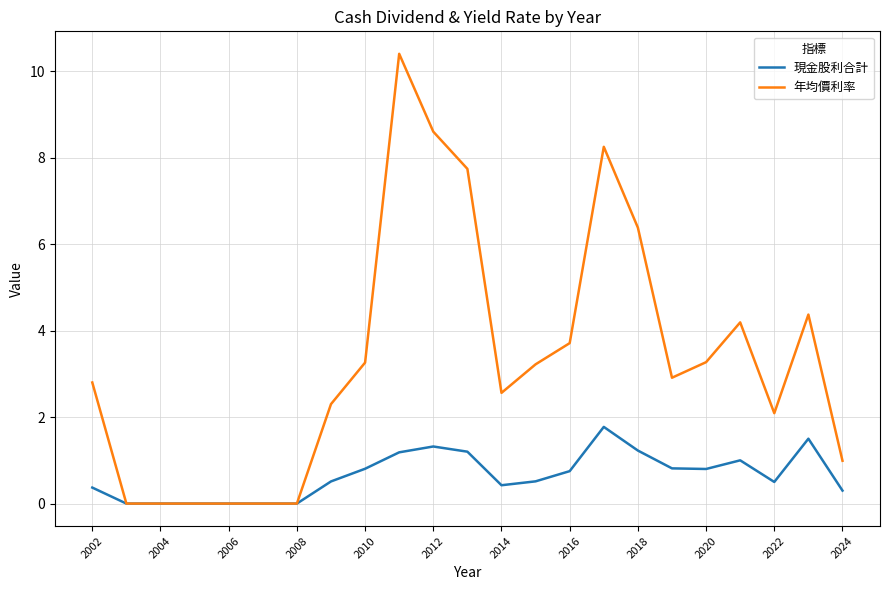

Which series has the largest total across all categories?

年均價利率